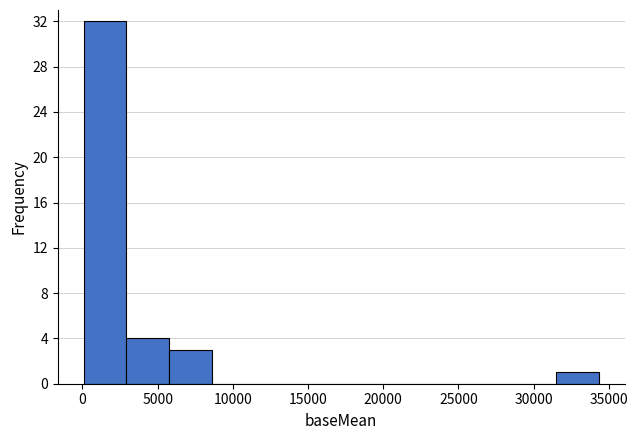

What is the height of the bar covering 3000 to 6000 on the x-axis? Neither the bar edges nor the heights are printed on the chart, so give them approximately, as read against the axes.

4